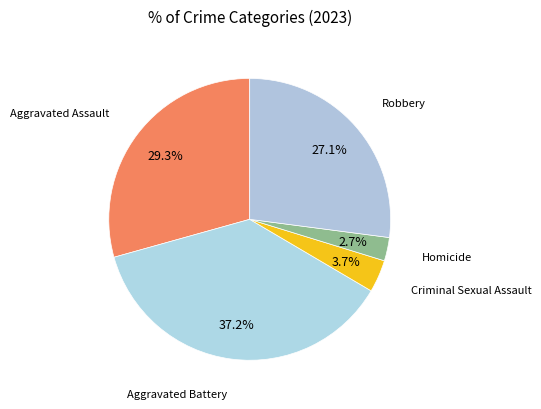

What percentage is NOT represented by Aggravated Battery?

62.8%